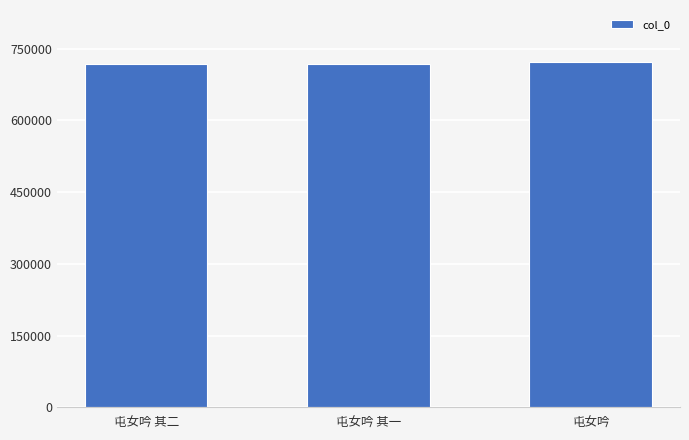

The value at 屯女吟 is 722251. True or false?

True